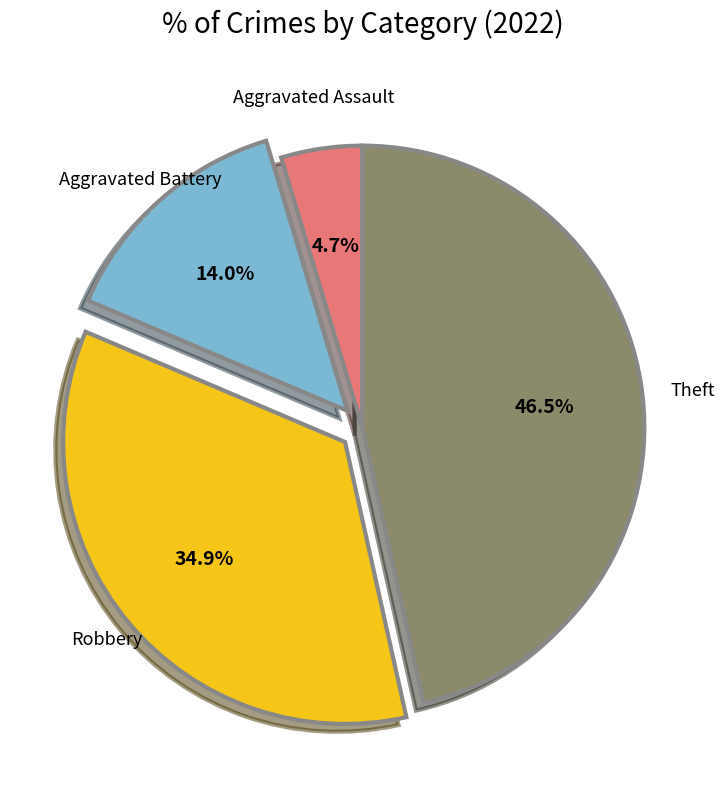

Is there any slice that represents more than half of the pie?

No